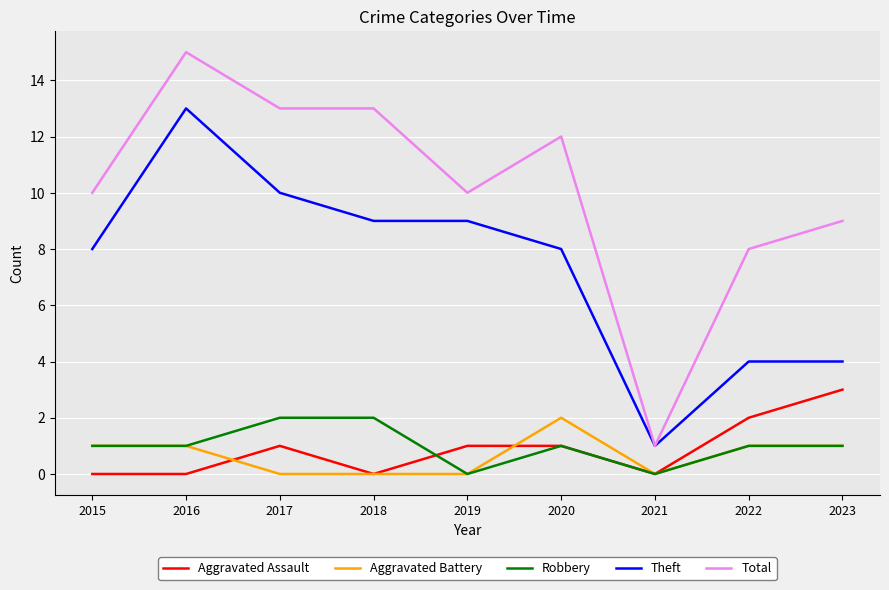

Is it true that Aggravated Assault equals 3 at 2023?

True